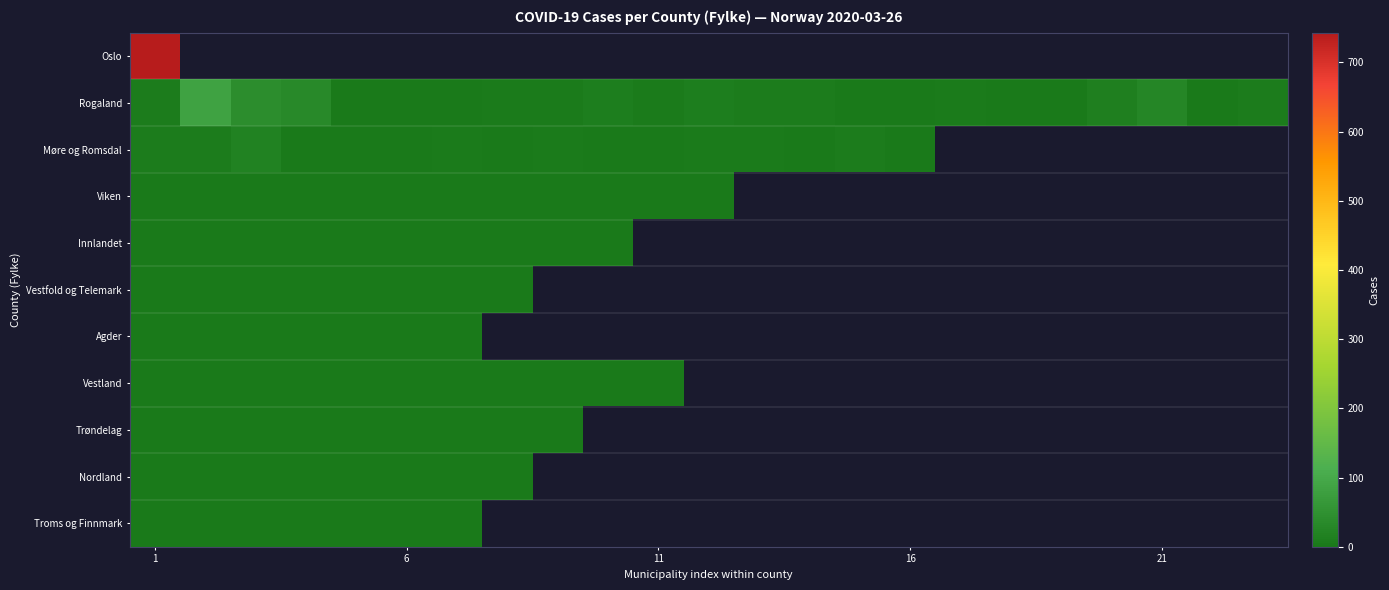

At which category is the sum across all series the highest?

1